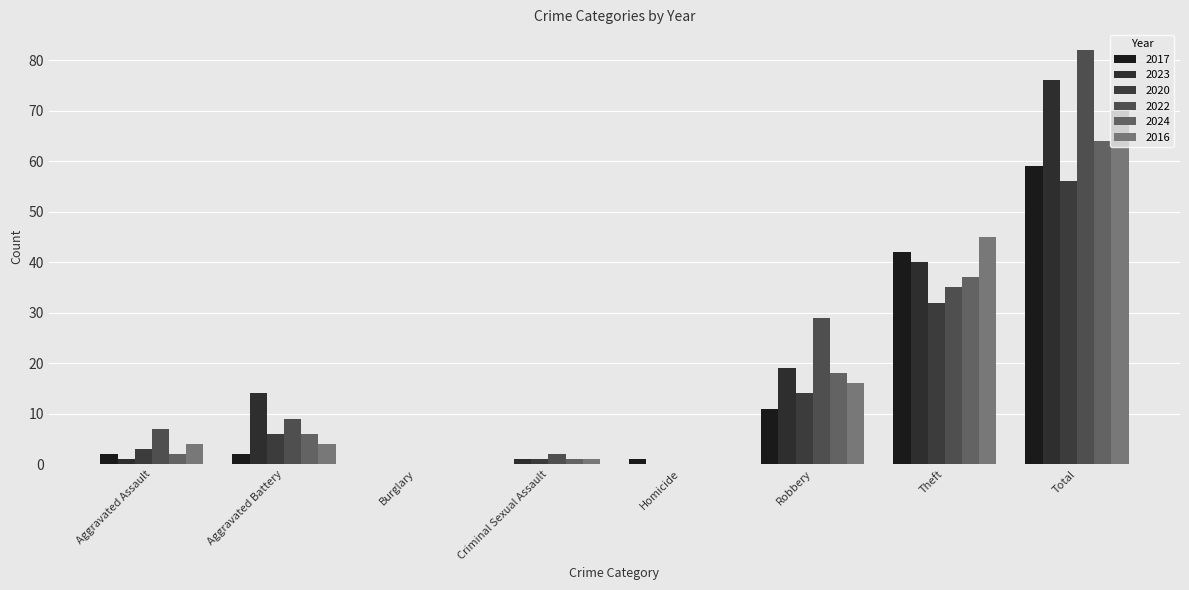

Which has a higher value, Criminal Sexual Assault or Aggravated Battery?

Aggravated Battery